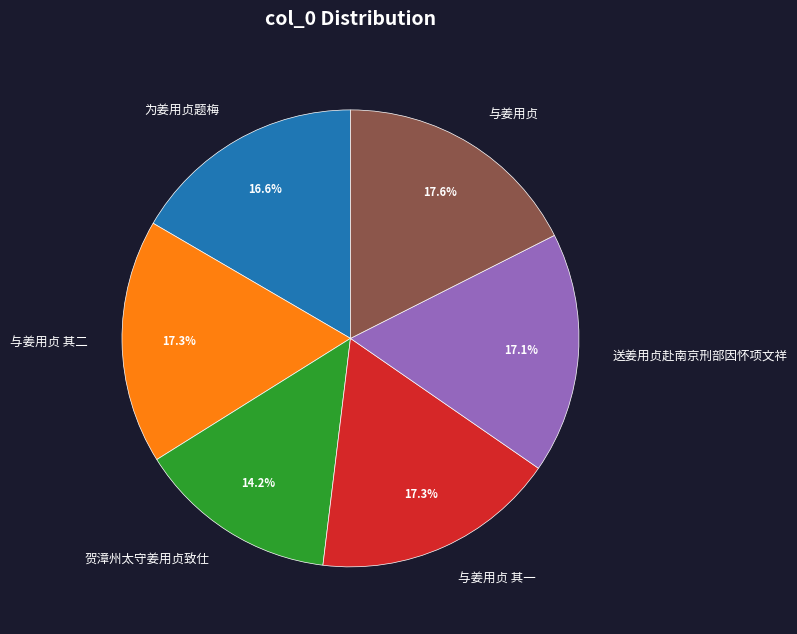

Which has a higher value, 与姜用贞 or 贺漳州太守姜用贞致仕?

与姜用贞